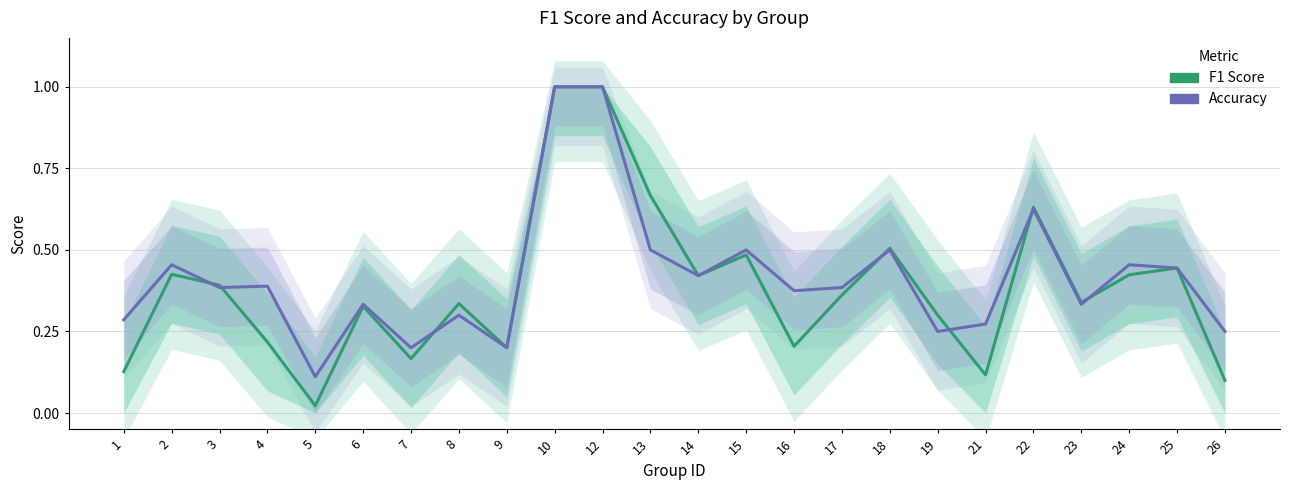

At which category does Accuracy reach its first local valley?

3